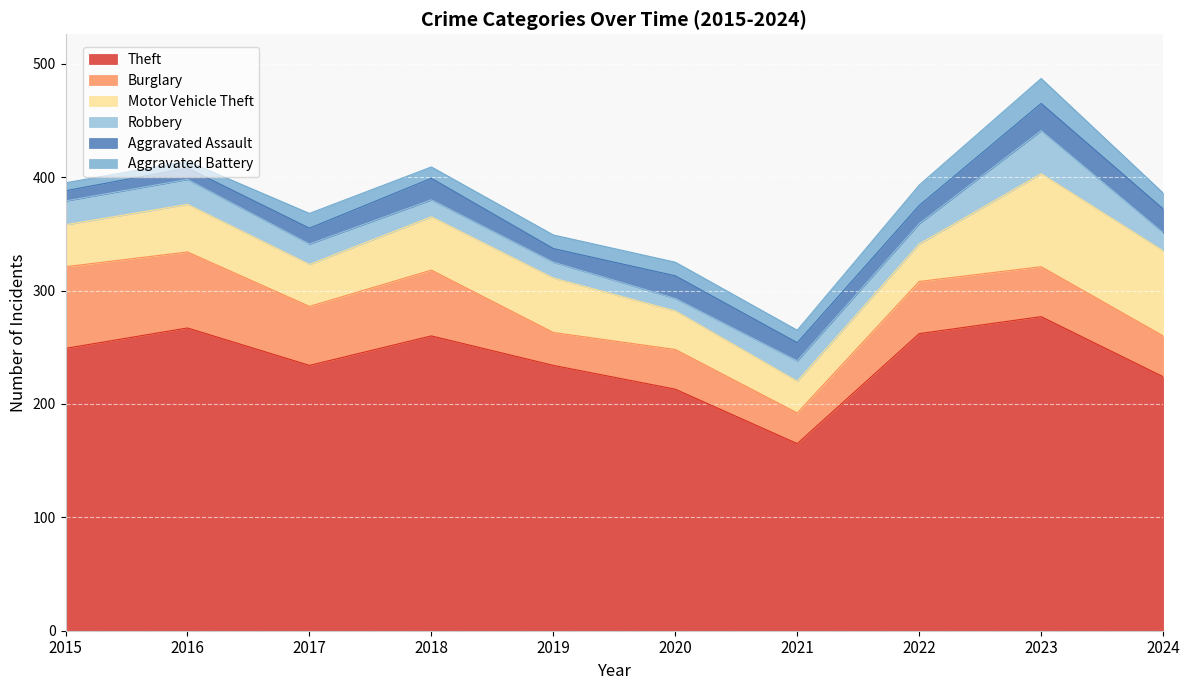

What is the sum of all Aggravated Battery values?

125